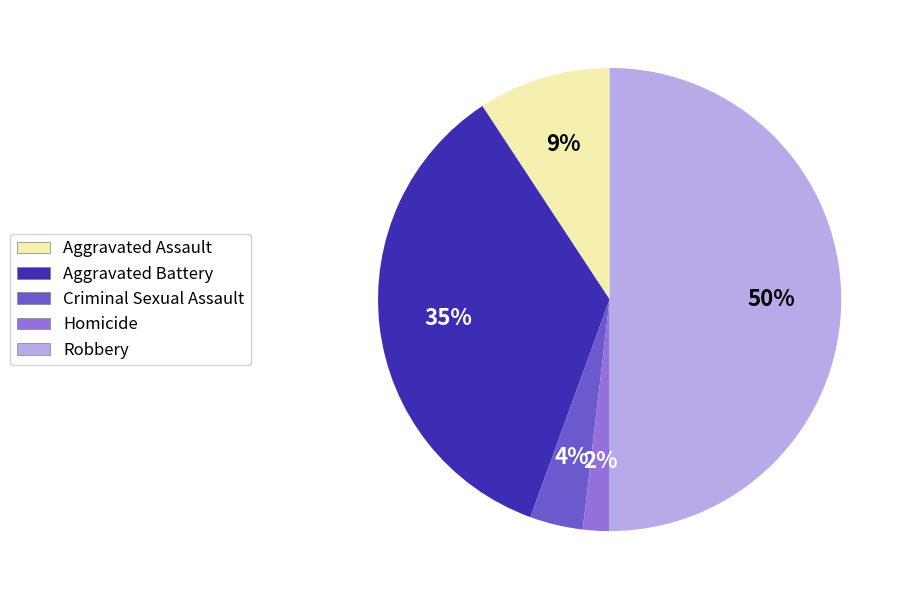

How many slices are in this pie chart?

5